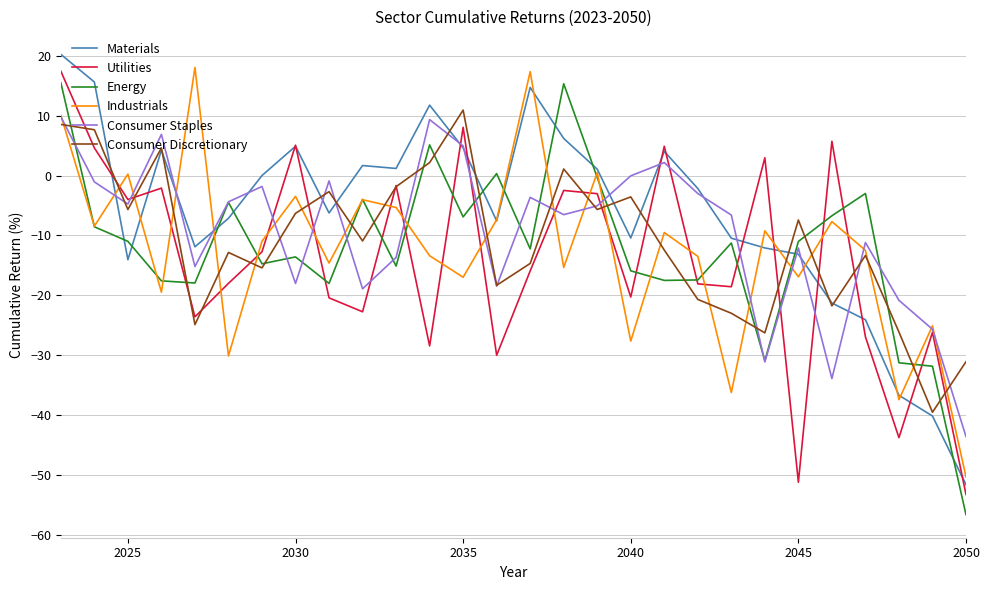

What is the minimum value for Materials?

-51.6